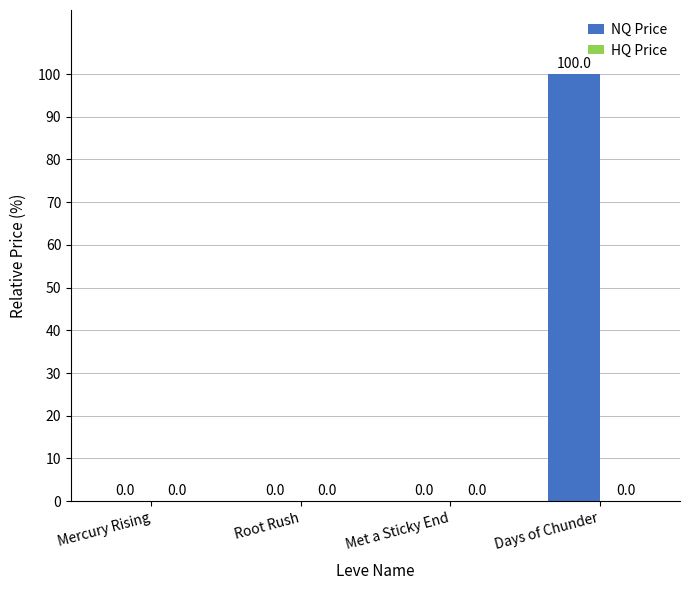

Which category has the highest value in the NQ Price series?

Days of Chunder